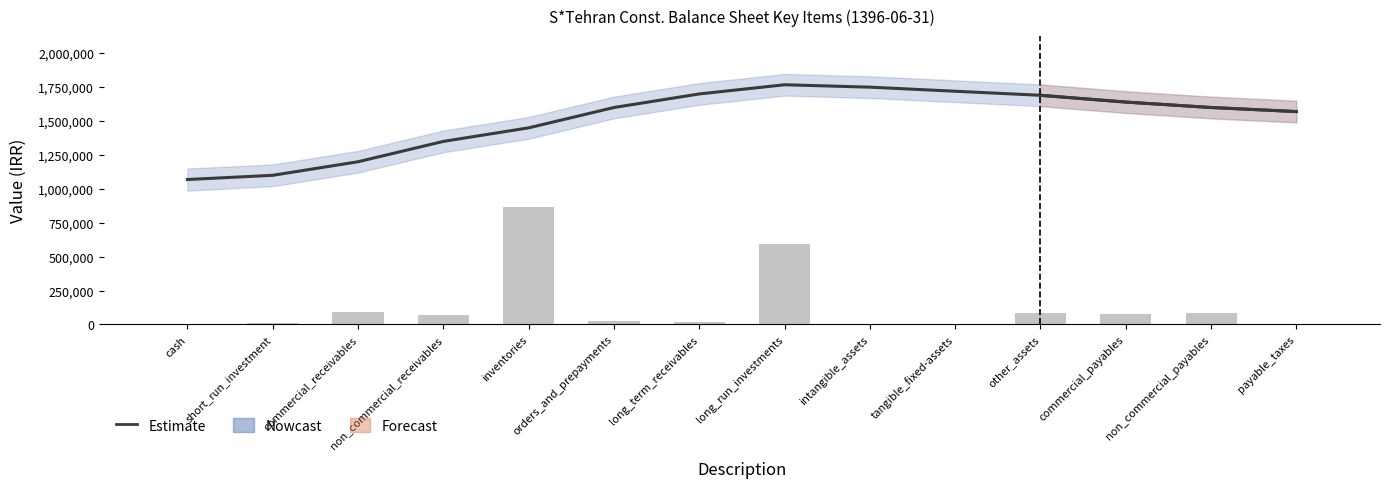

Which has a higher value, non_commercial_payables or tangible_fixed-assets?

tangible_fixed-assets